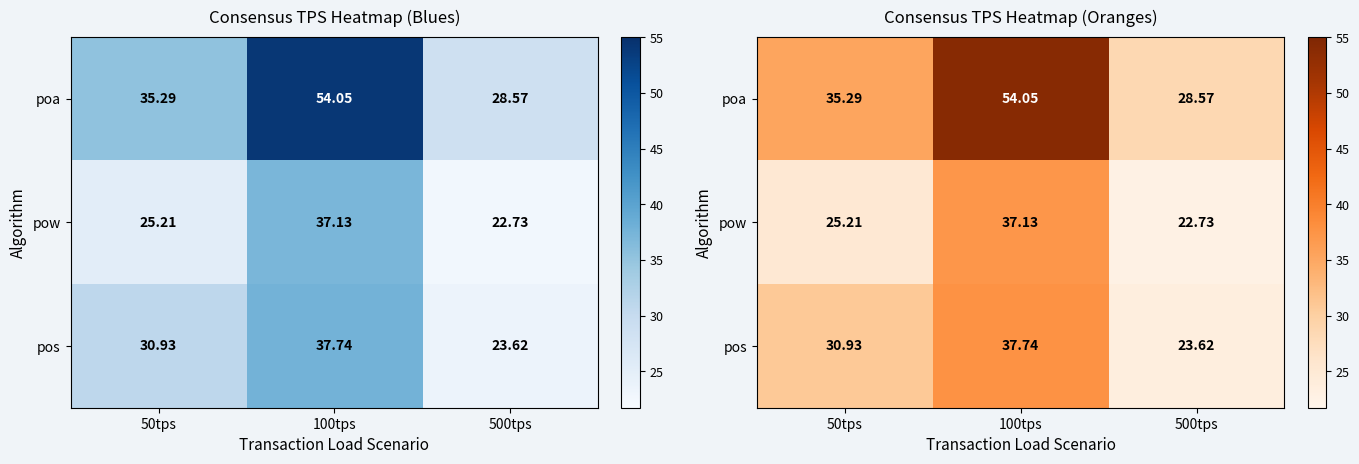

Which series has the largest total across all categories?

poa